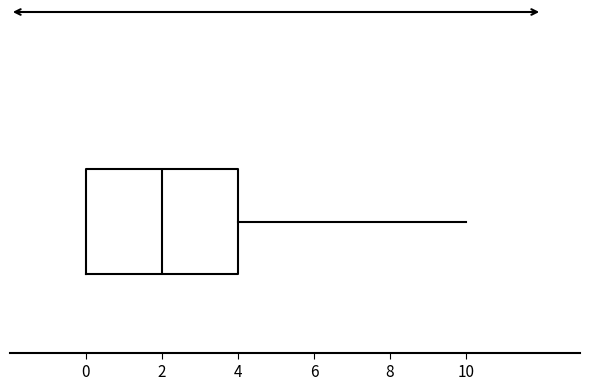

Transcribe this box plot: give where the median line is, the range the box spans, and where the two whiskers end, as read against the x-axis. The values are not printed on the chart, so give them approximately, as read against the axis.

median 2, box 0 to 4, whiskers 0 to 10